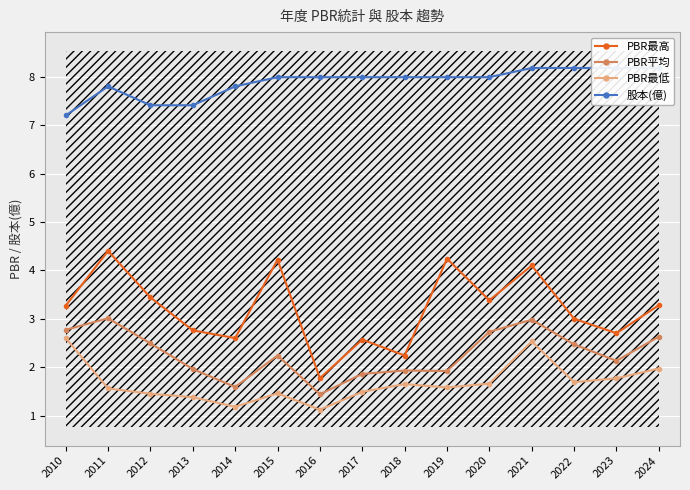

Is the value of PBR最低 at 2024 greater than the value of PBR最高 at 2019?

No